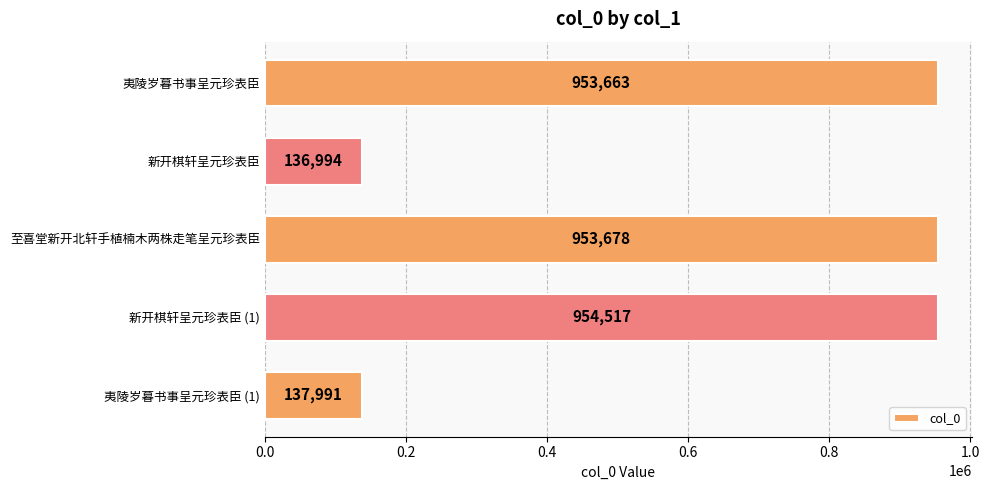

Read the value at 新开棋轩呈元珍表臣, to the nearest 50.

137000